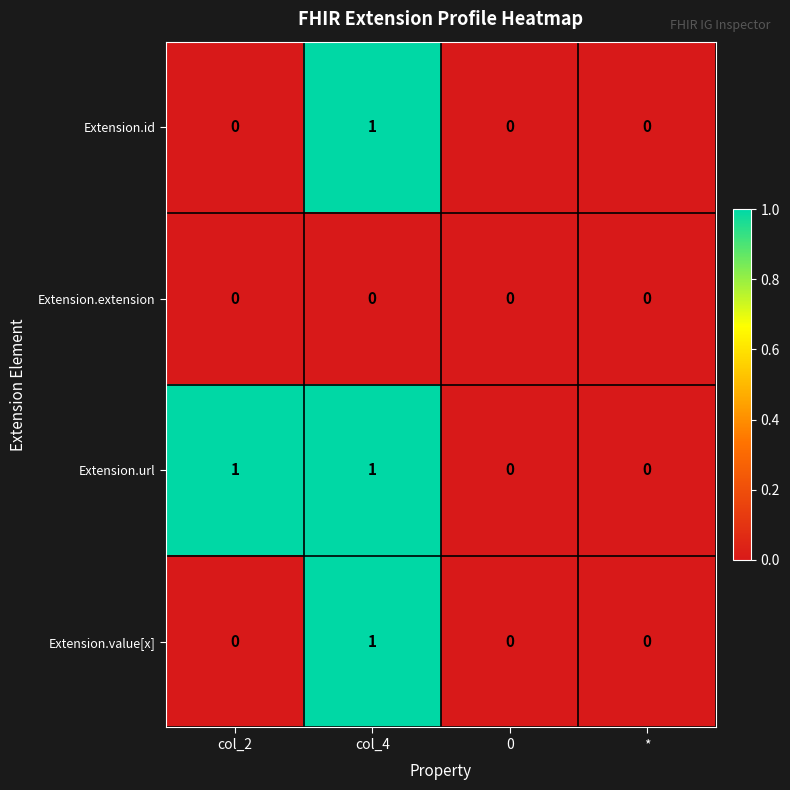

At which label does Extension.value[x] reach its peak?

col_4